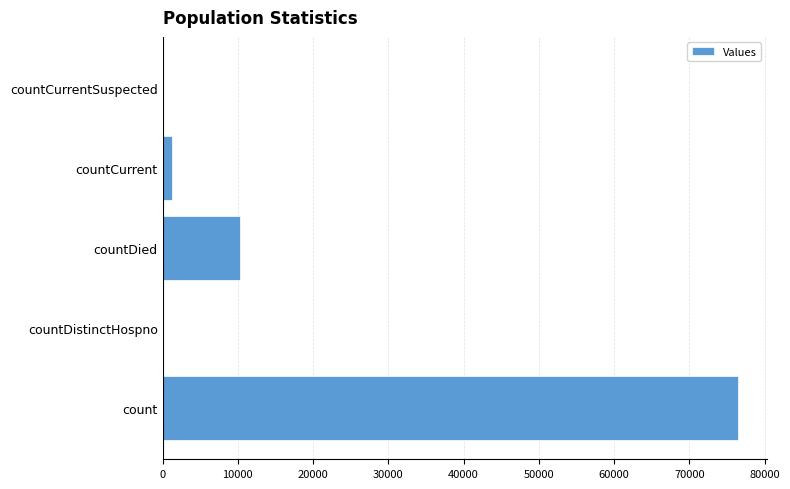

What is the greatest value displayed?

76462